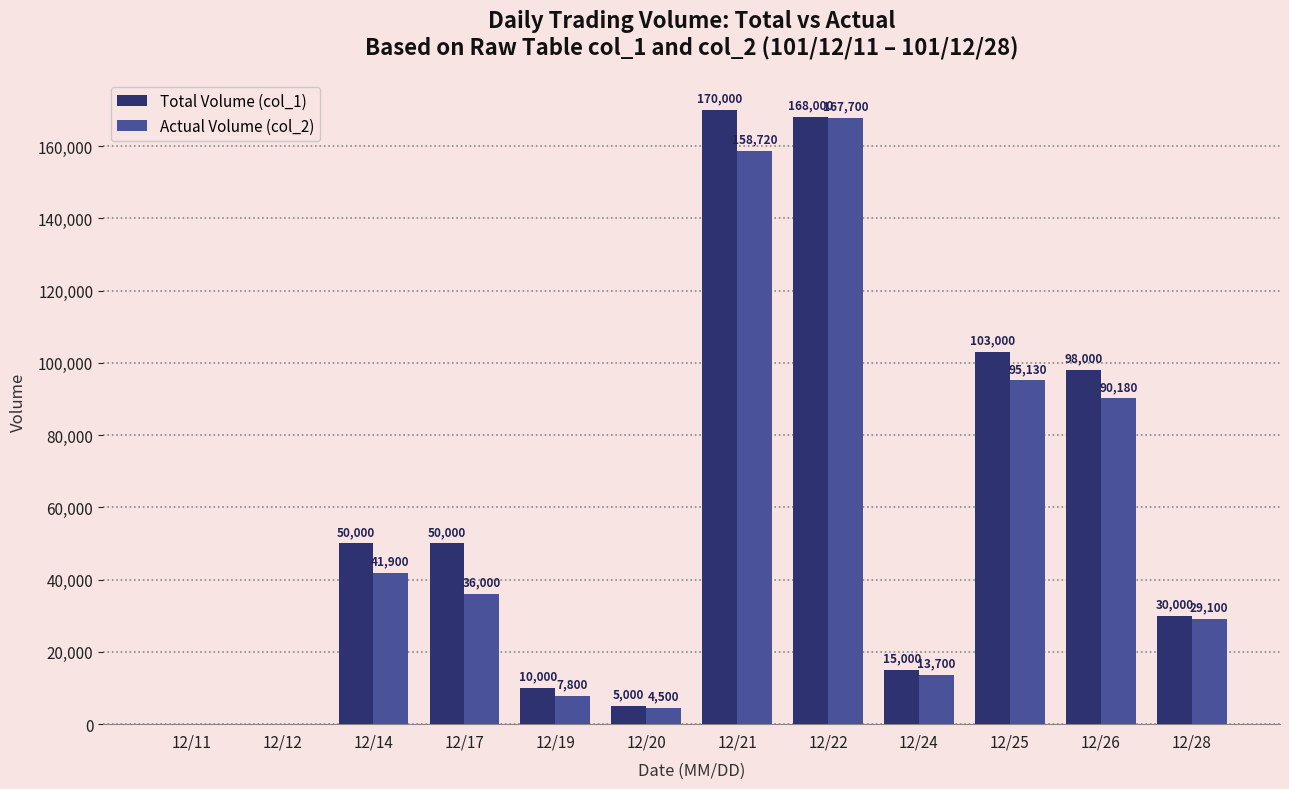

Between 12/22 and 12/24, which series saw the biggest shift?

Actual Volume (col_2)